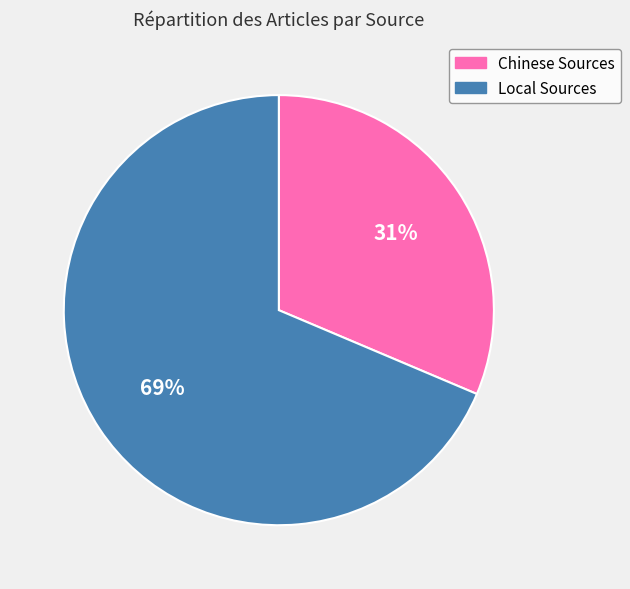

How many slices are in this pie chart?

2